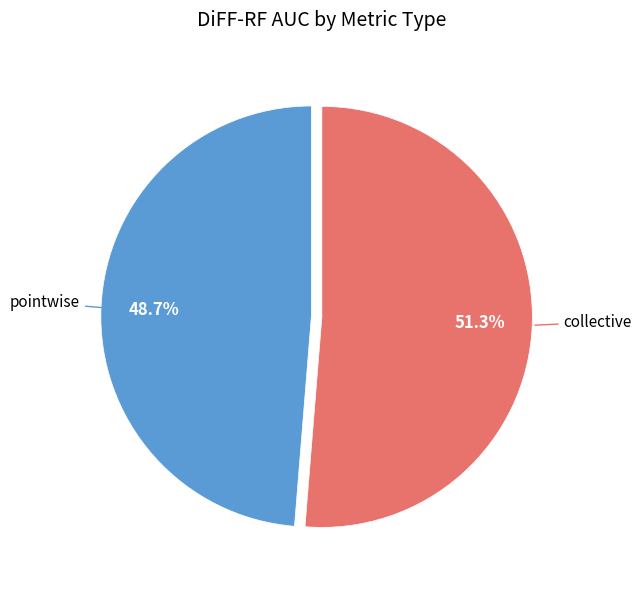

How many segments does this pie chart have?

2